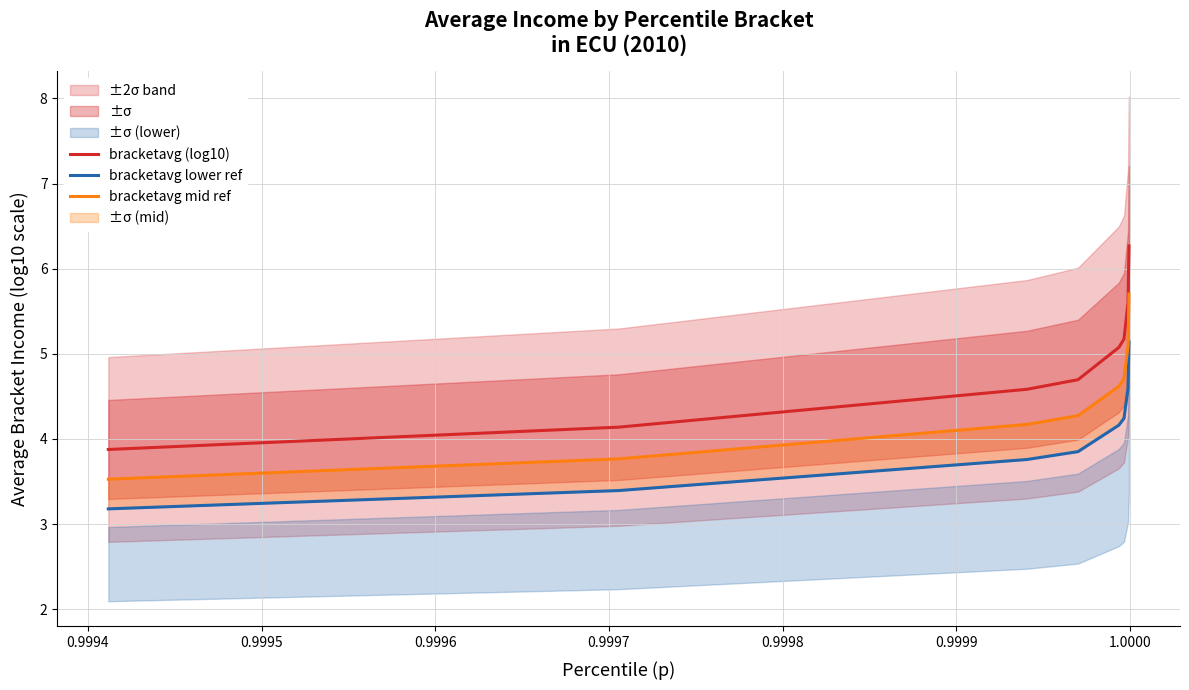

Reading left to right, what are all the values shown in this chart?

bracketavg (log10): 3.9	4.1	4.6	4.7	5.1	5.2	5.6	6.3
bracketavg lower ref: 3.2	3.4	3.8	3.9	4.2	4.2	4.6	5.1
bracketavg mid ref: 3.5	3.8	4.2	4.3	4.6	4.7	5.1	5.7